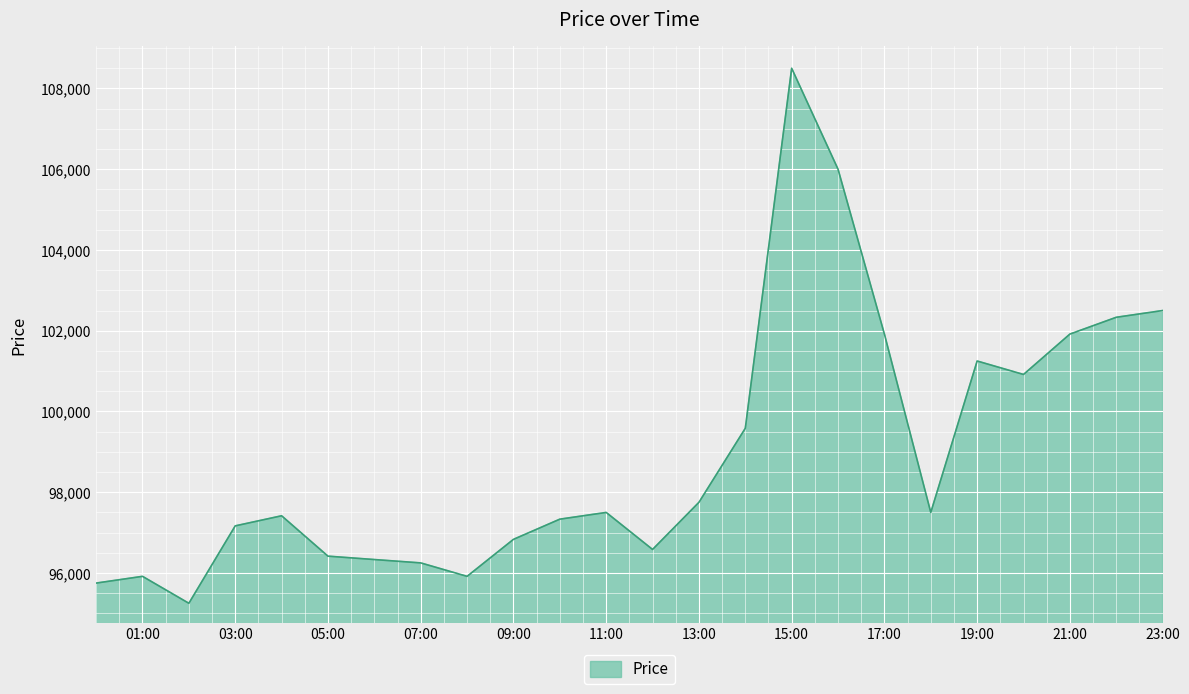

True or false: the data has more than 1 interior local peaks.

True